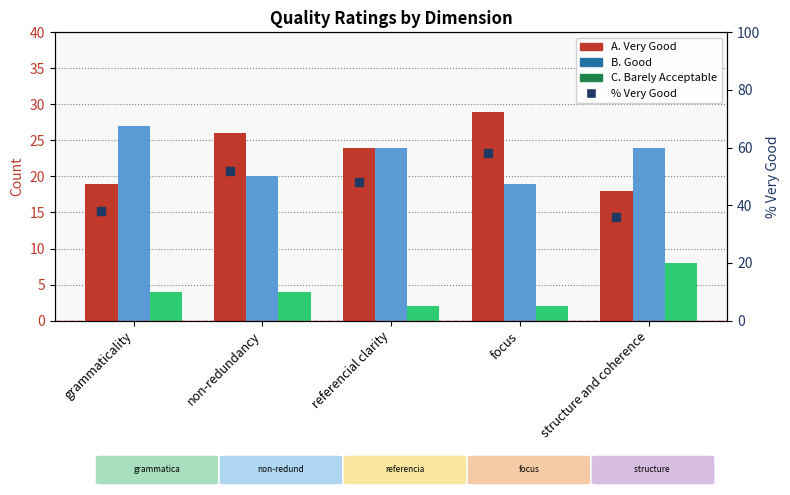

What is the total value across all series at non-redundancy?

102.0